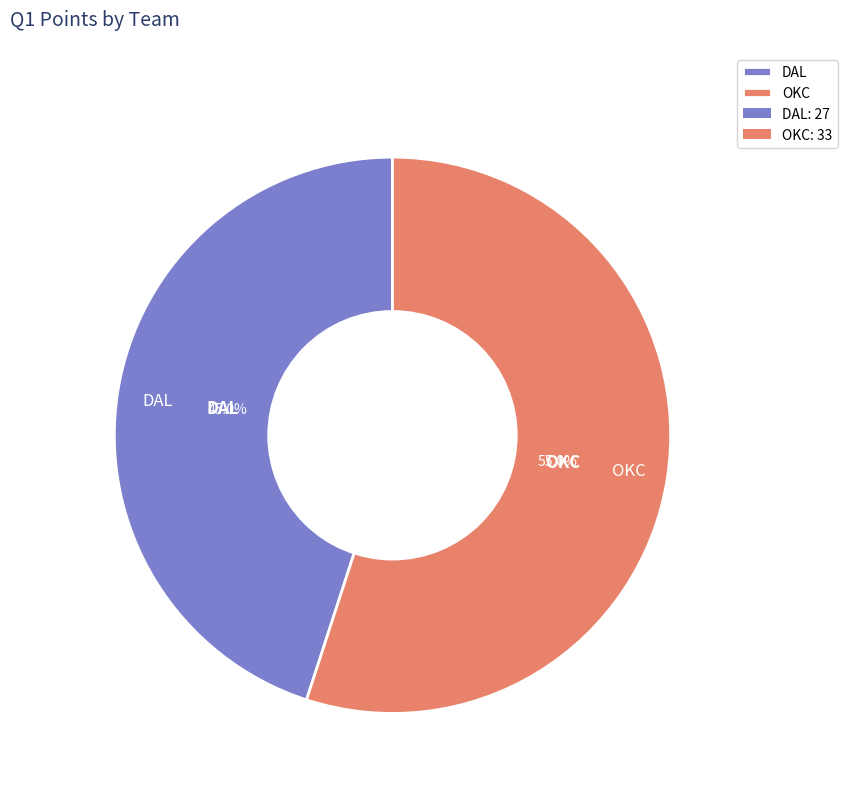

Which slice is the largest?

OKC